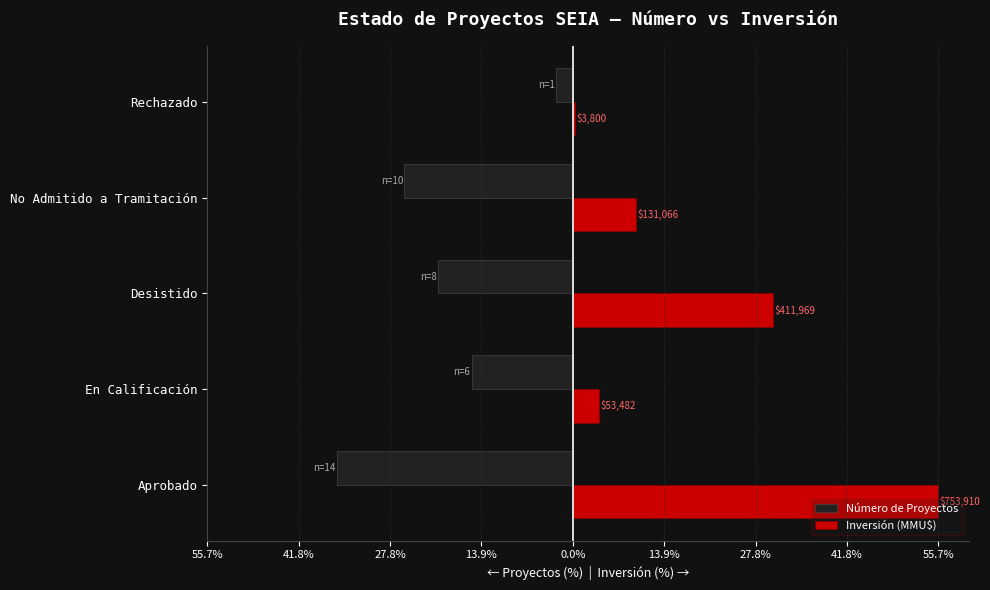

Rank the series by their average value, from highest to lowest.

Inversión (MMU$), Número de Proyectos